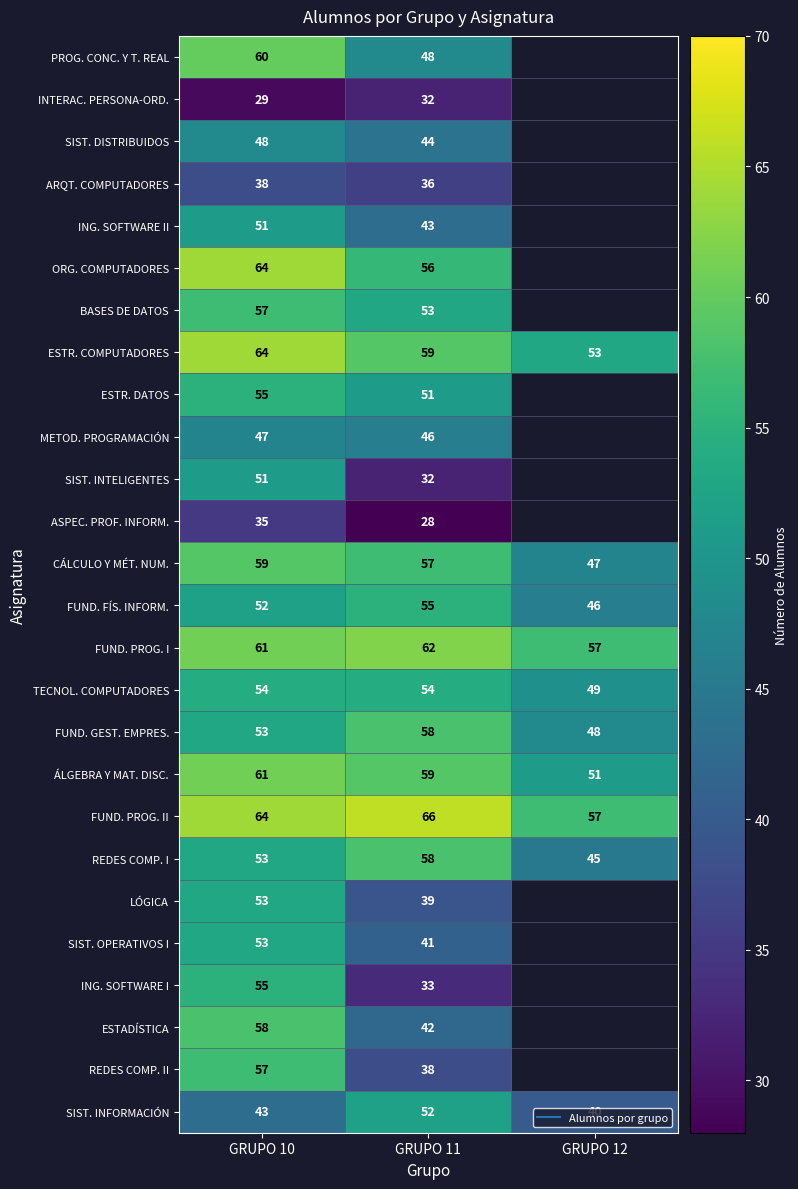

Count the ING. SOFTWARE II values in the range 43 to 51.

2